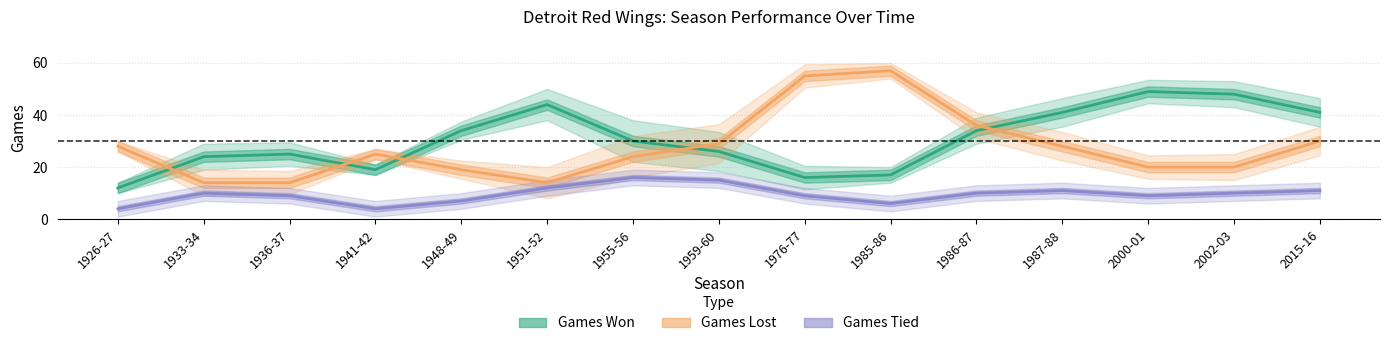

What is the value of the Games Lost point at the 4th from the left?

25